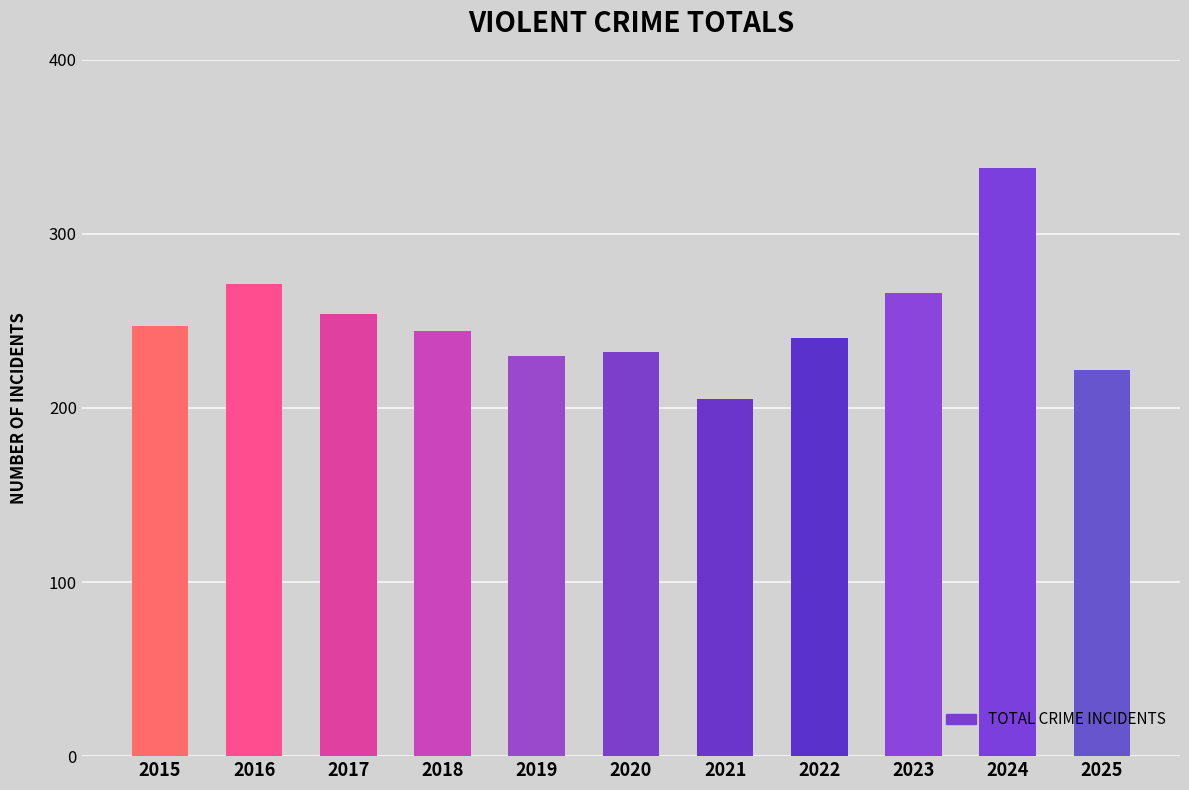

What is the difference between the values at 2017 and 2025?

32